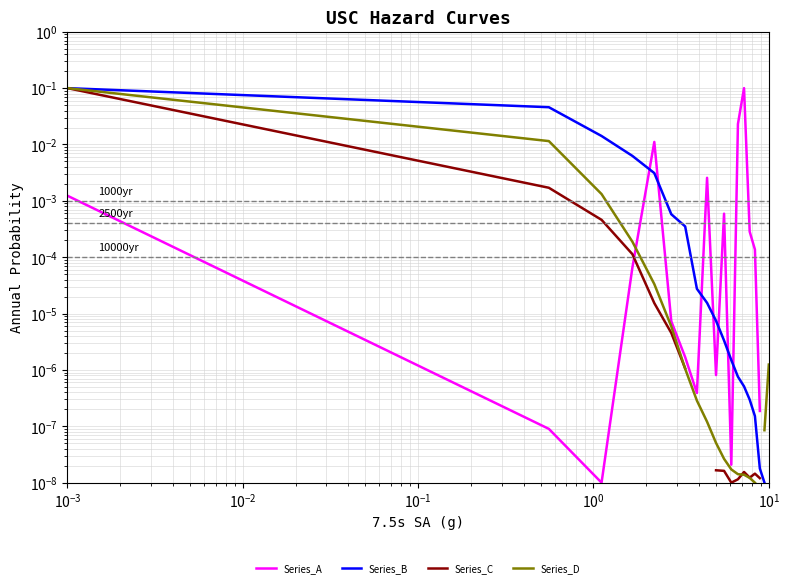

What is the difference between the maximum and minimum values in the Series_C series?

0.1